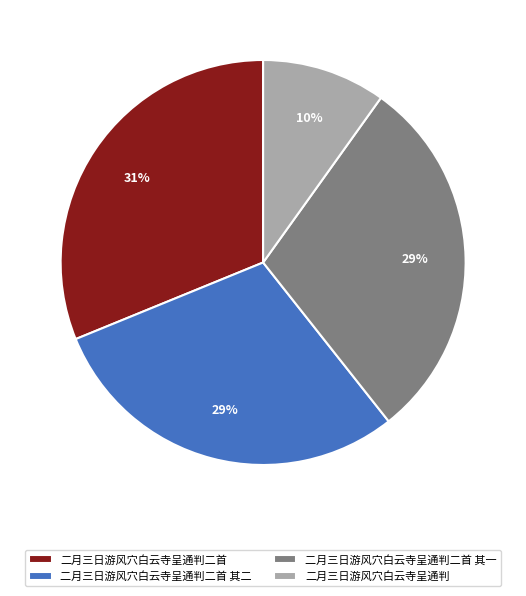

Which has a higher value, 二月三日游风穴白云寺呈通判 or 二月三日游风穴白云寺呈通判二首?

二月三日游风穴白云寺呈通判二首